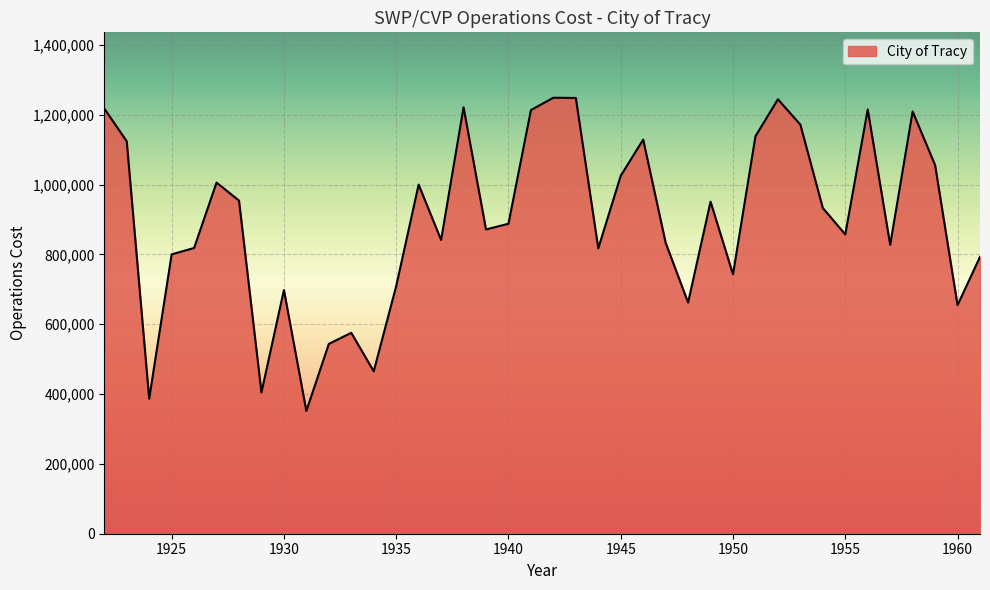

What is the maximum value shown in the chart?

1248583.6